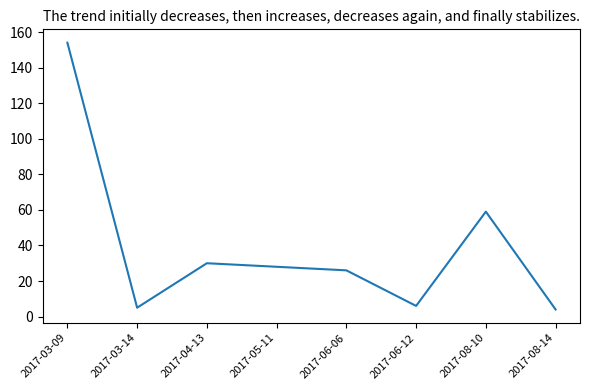

How many lines are shown in the chart?

1